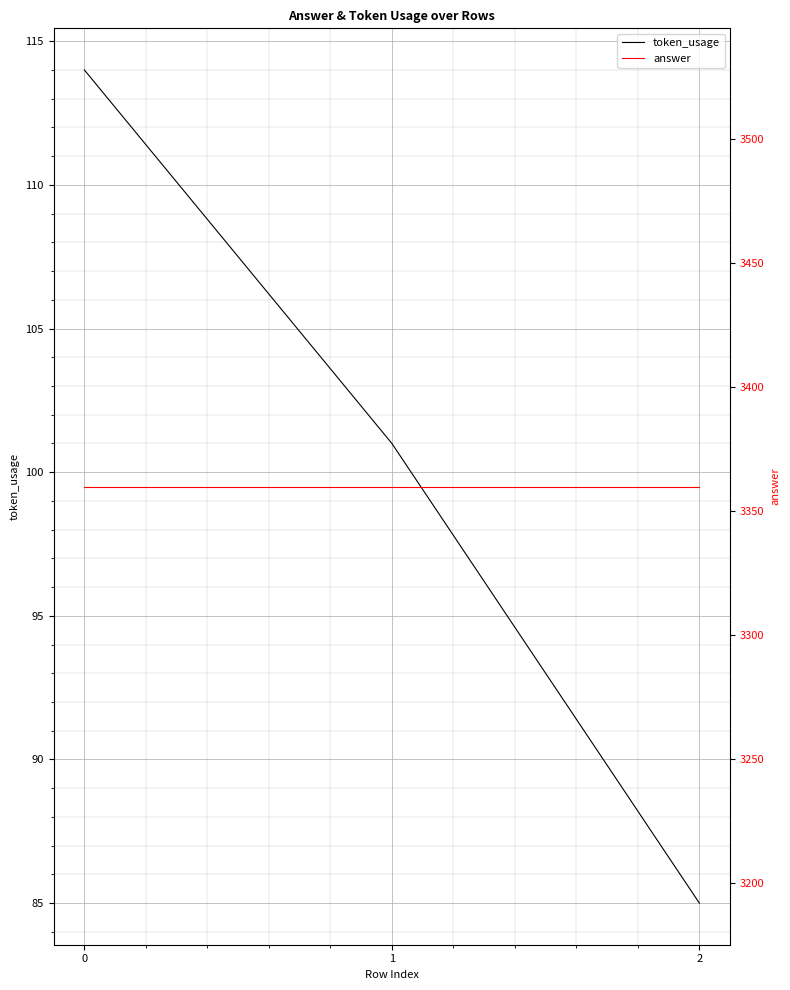

How many lines are shown in the chart?

2